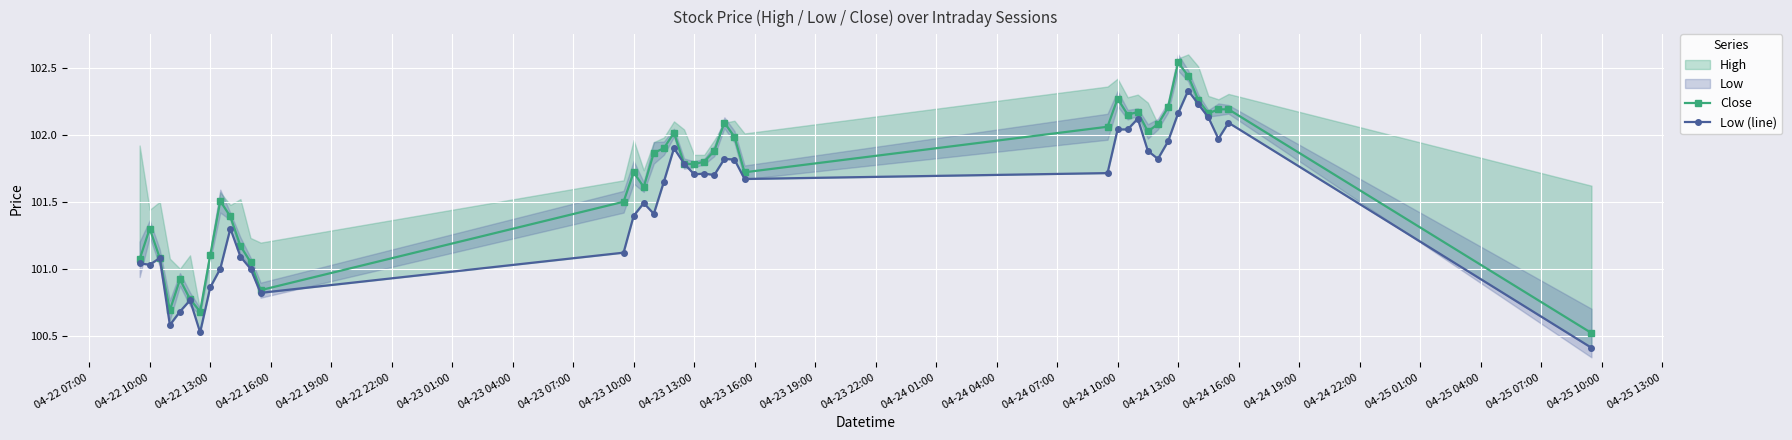

What is the minimum value shown in the chart?

100.4